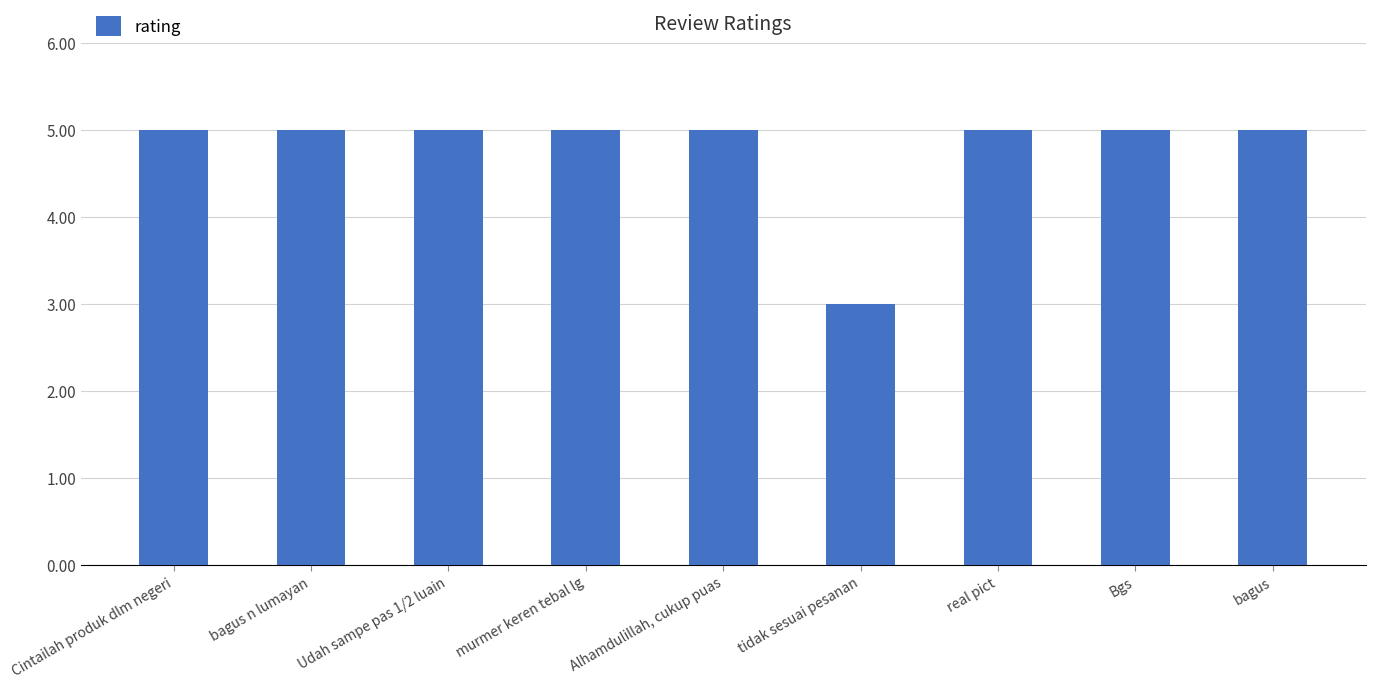

How many bars are there in total?

9